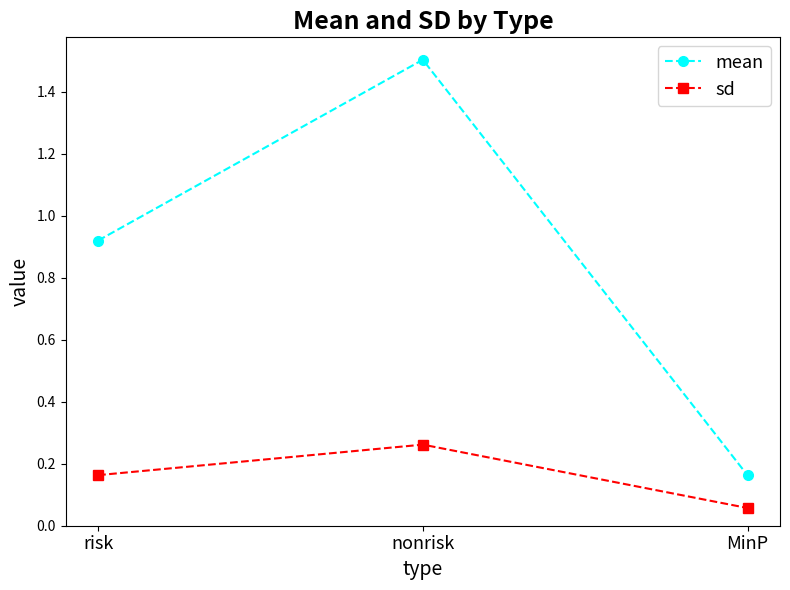

What is the label of the 3rd point from the left?

MinP